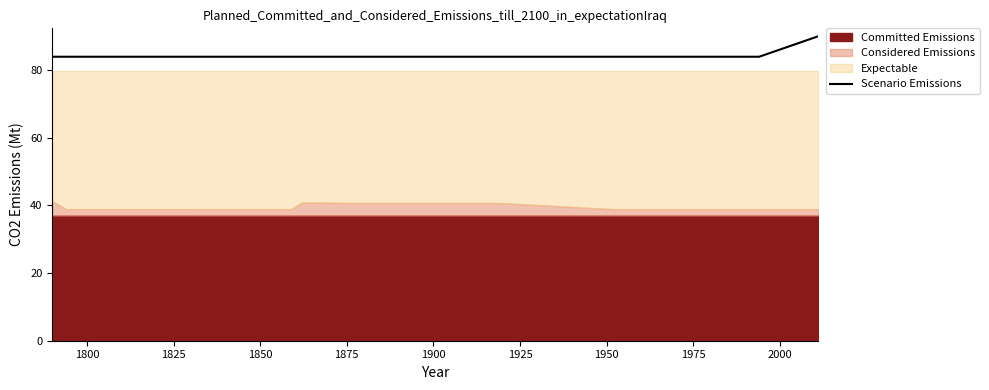

What is the maximum value for Scenario Emissions?

90.0